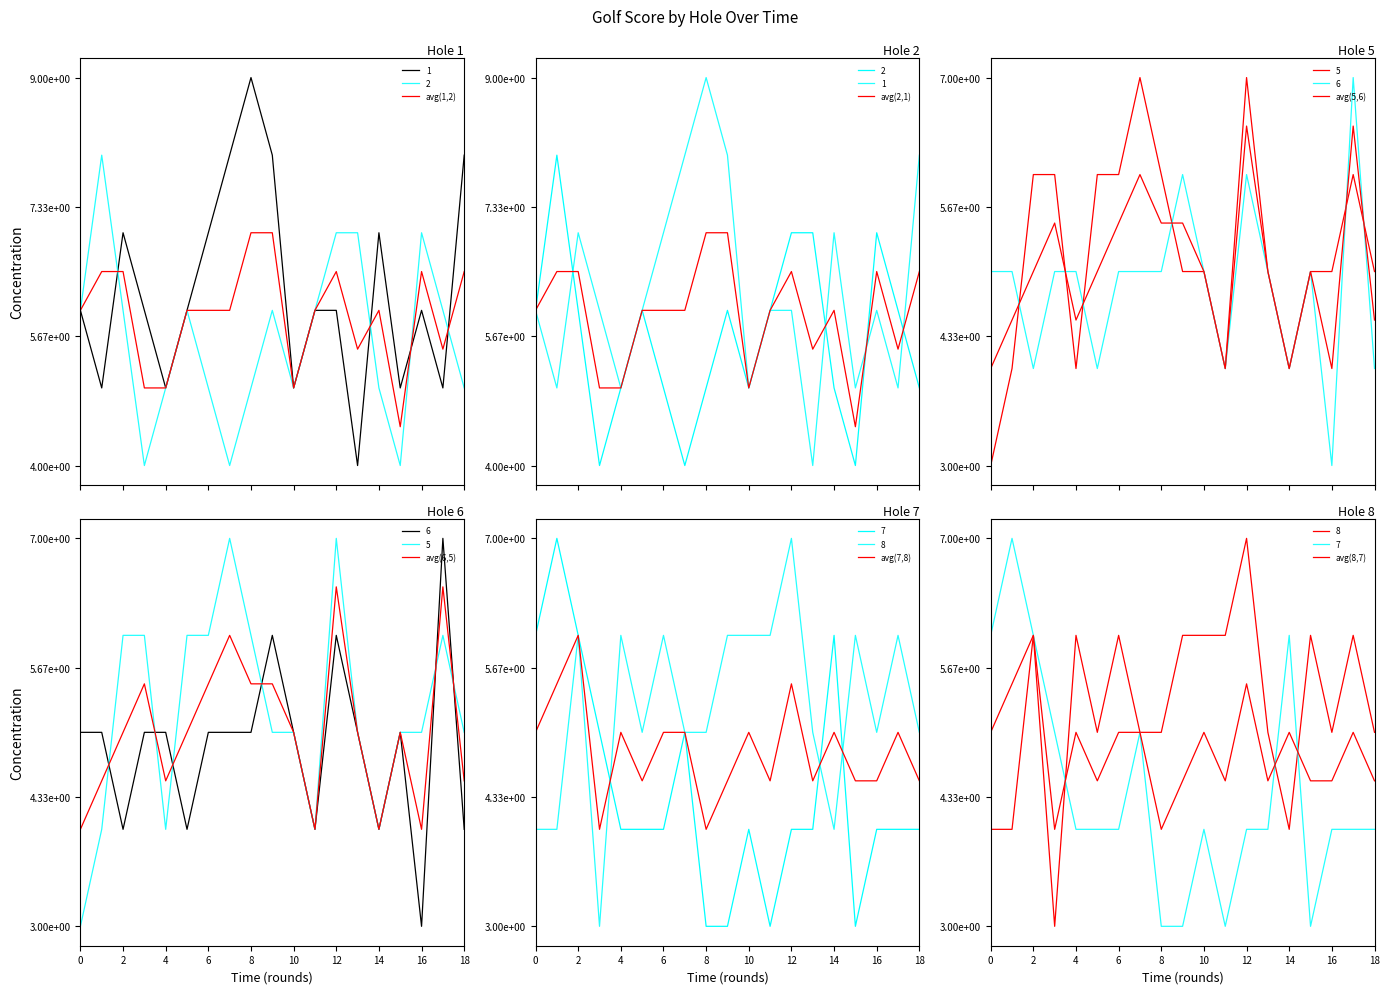

At which category is the sum across all series the highest?

12